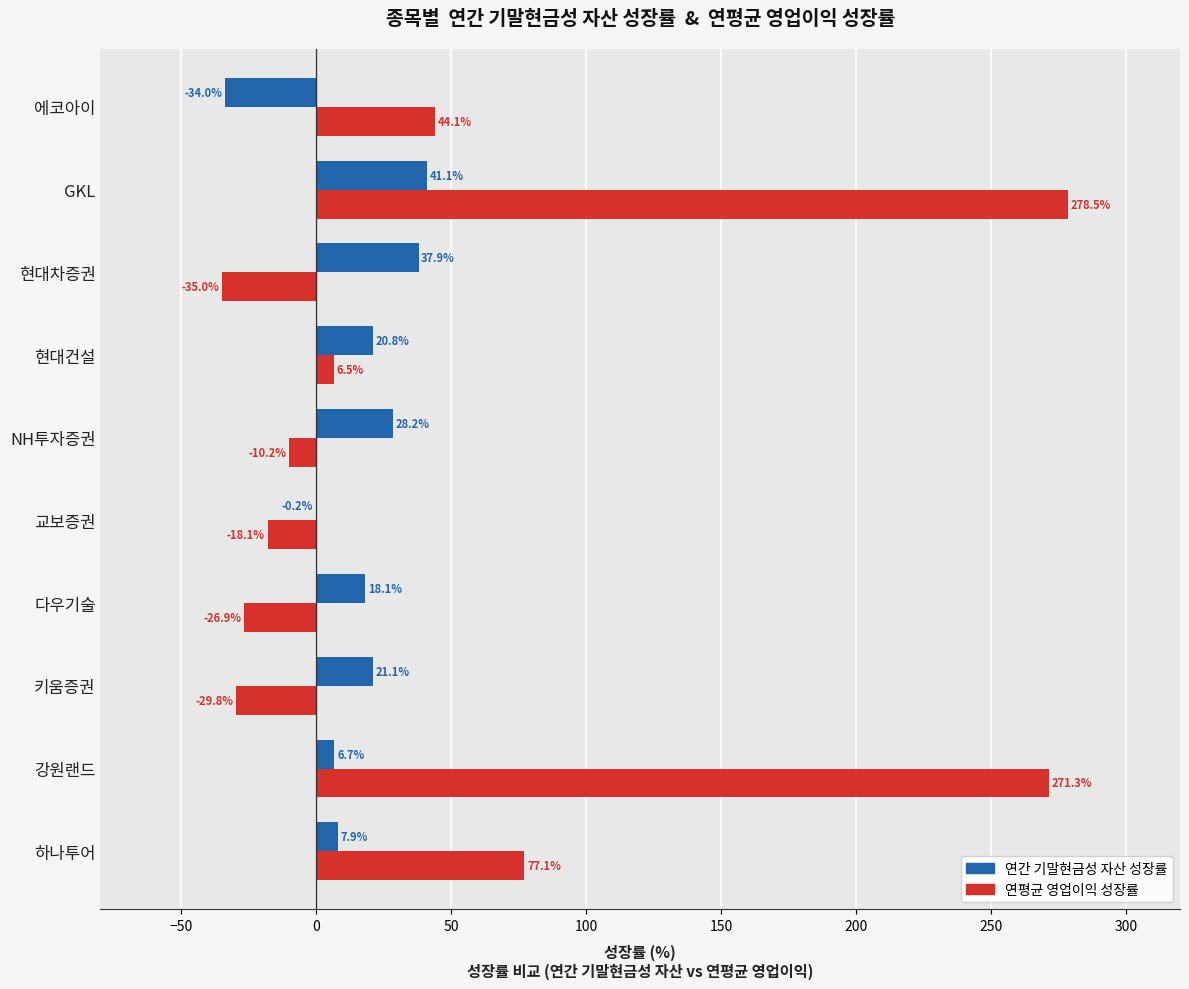

Which series has the largest total across all categories?

연평균 영업이익 성장률